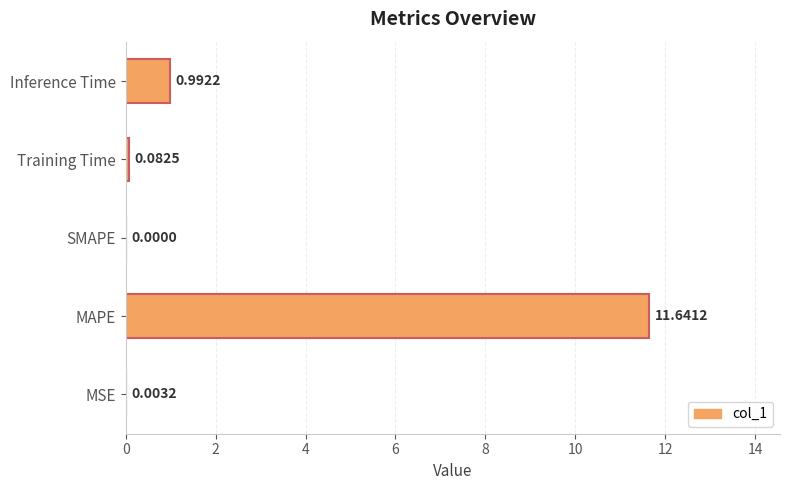

Which has a higher value, Training Time or SMAPE?

Training Time